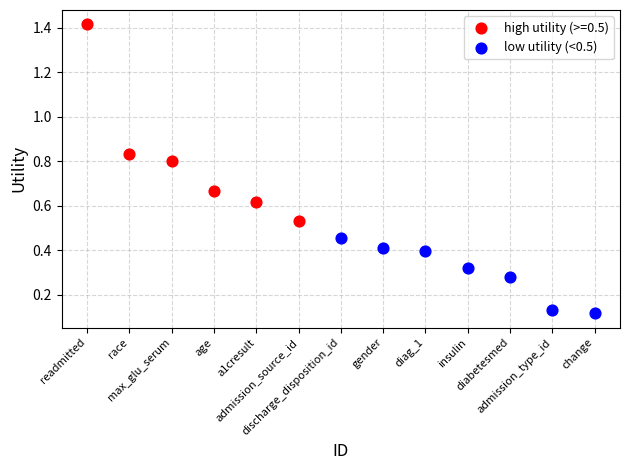

Which series has the widest spread of Y values?

high utility (>=0.5)